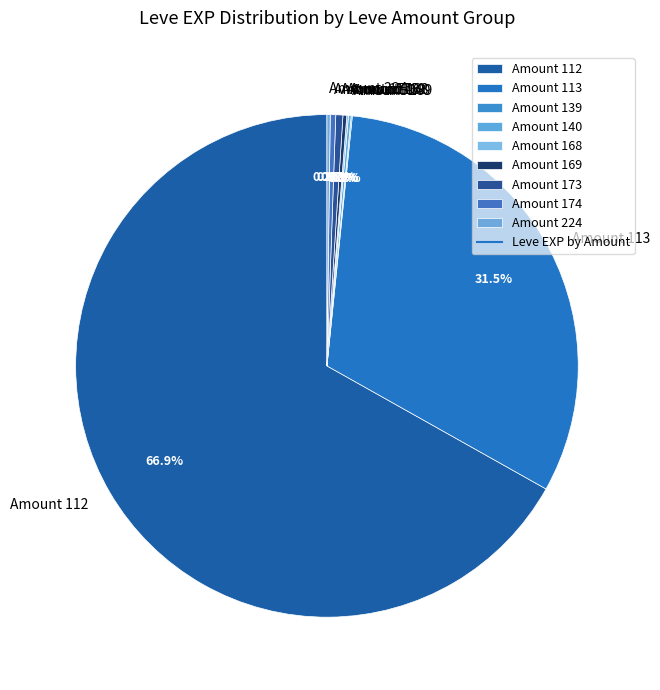

Does any single category account for the majority?

Yes